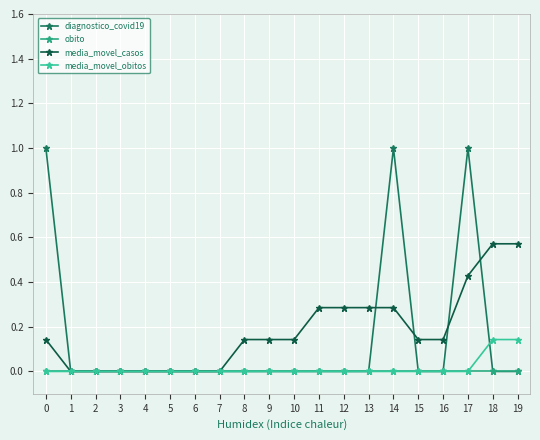

What is the highest value of the diagnostico_covid19 series?

1.0